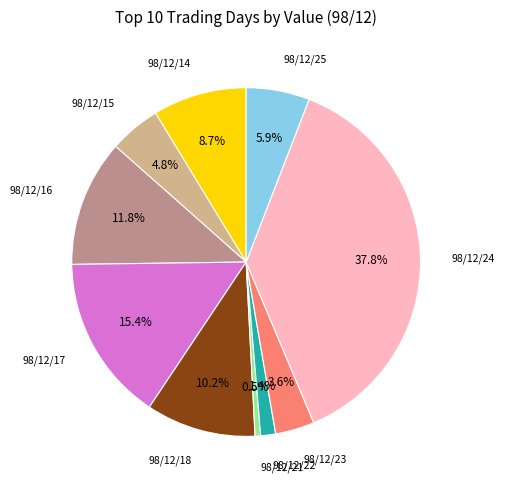

Is there a majority slice in this chart?

No